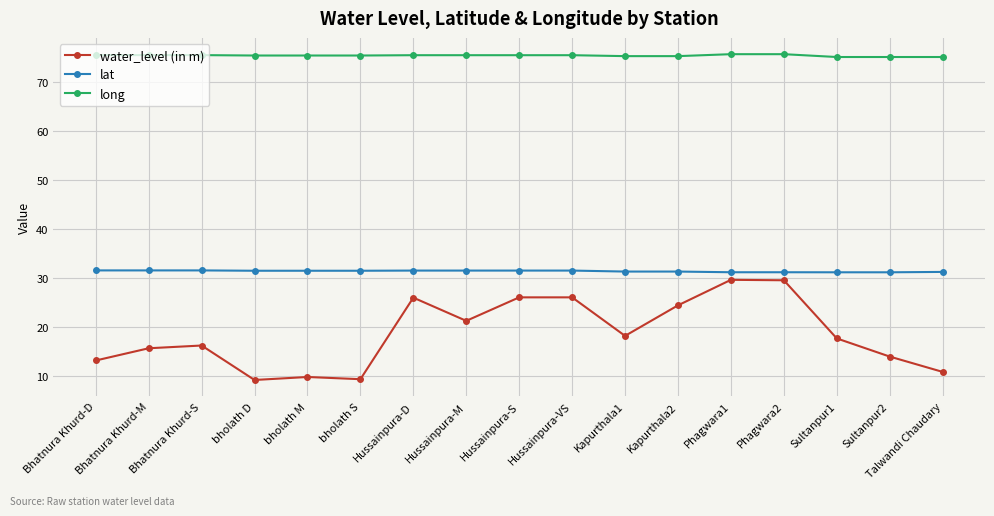

At Phagwara2, list the series in order from smallest to largest.

water_level (in m), lat, long